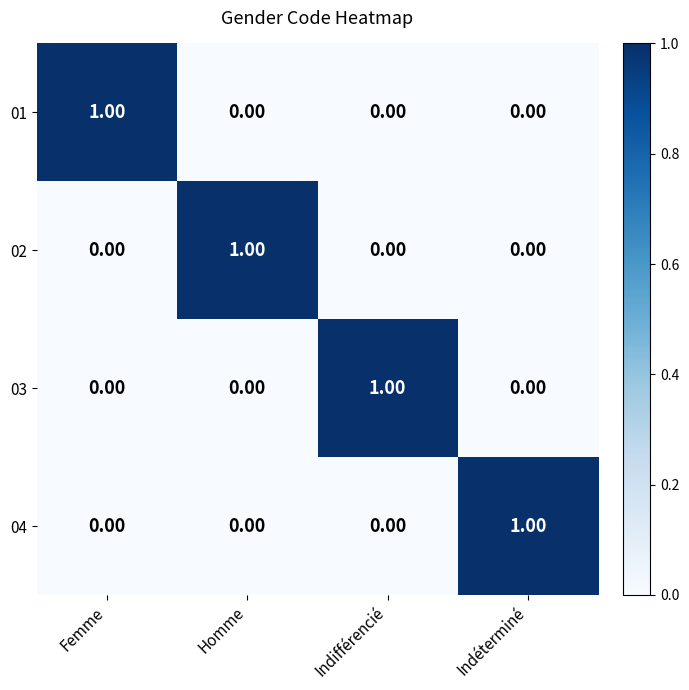

At how many categories does at least one series exceed 0?

4